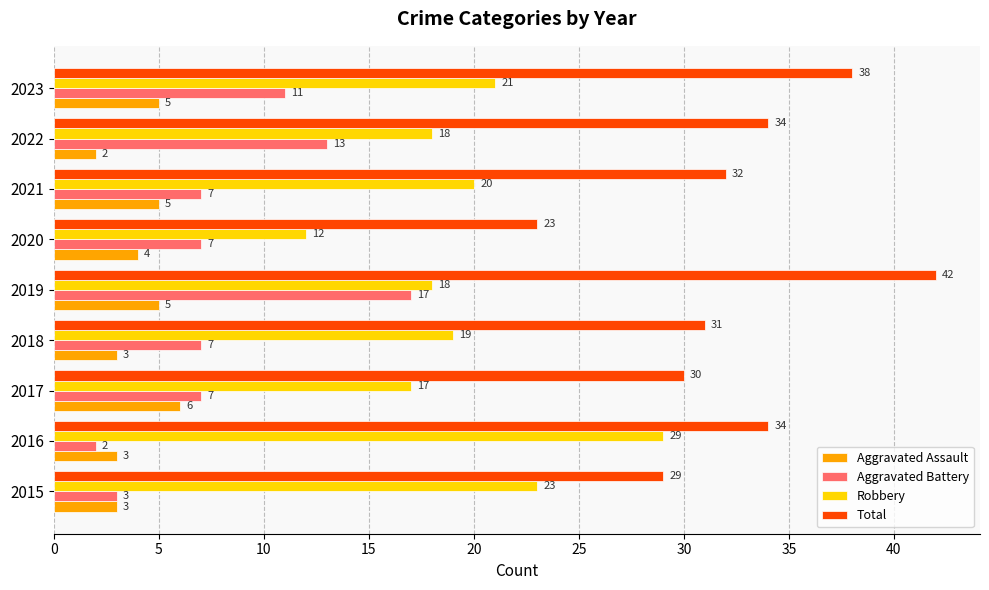

What is the greatest value displayed?

42